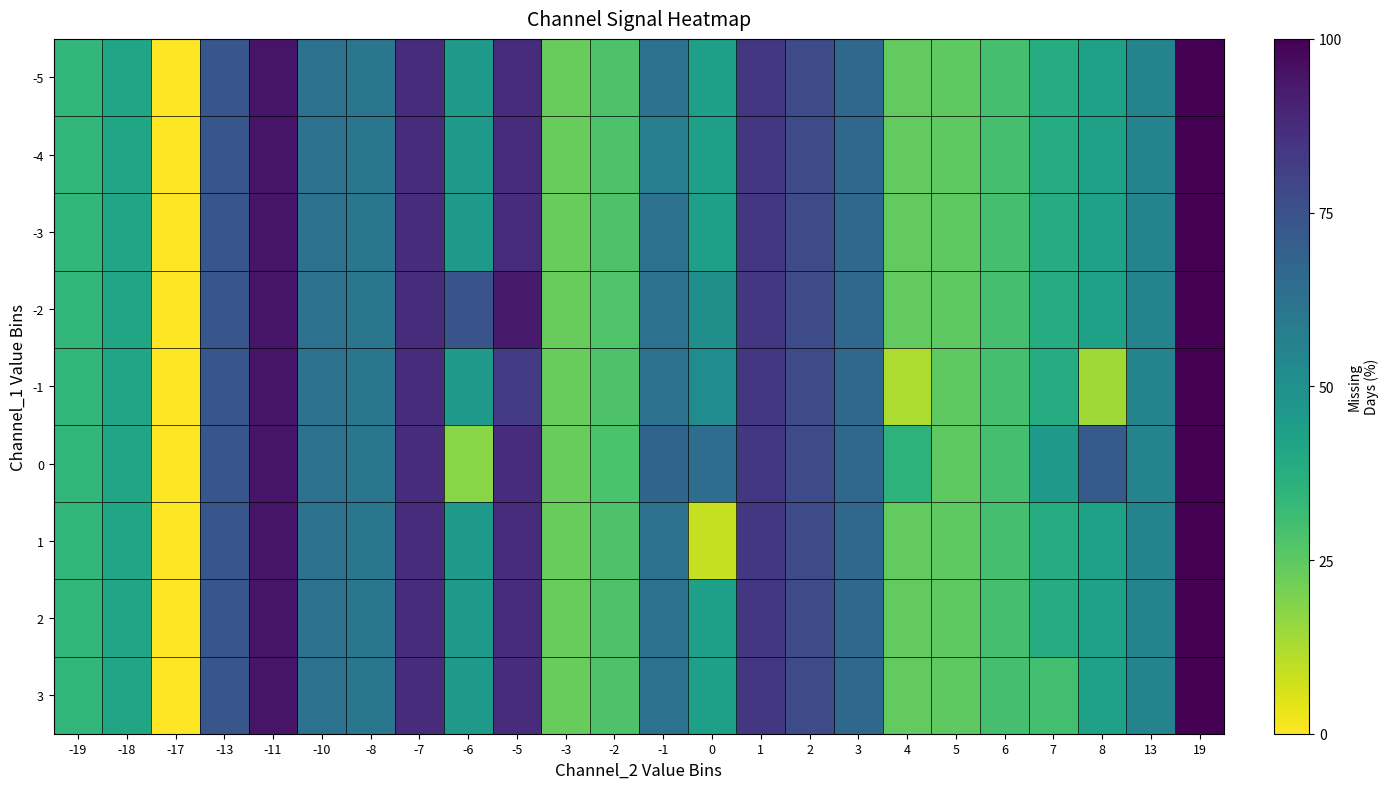

What is the maximum value shown in the chart?

100.0